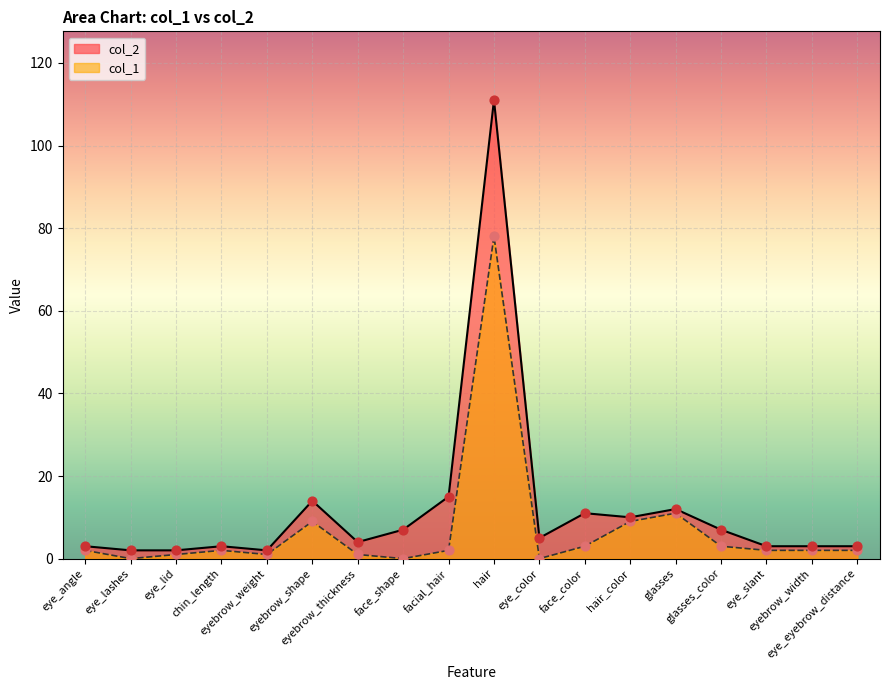

Is the value of col_1 at eye_color greater than the value of col_2 at eyebrow_width?

No